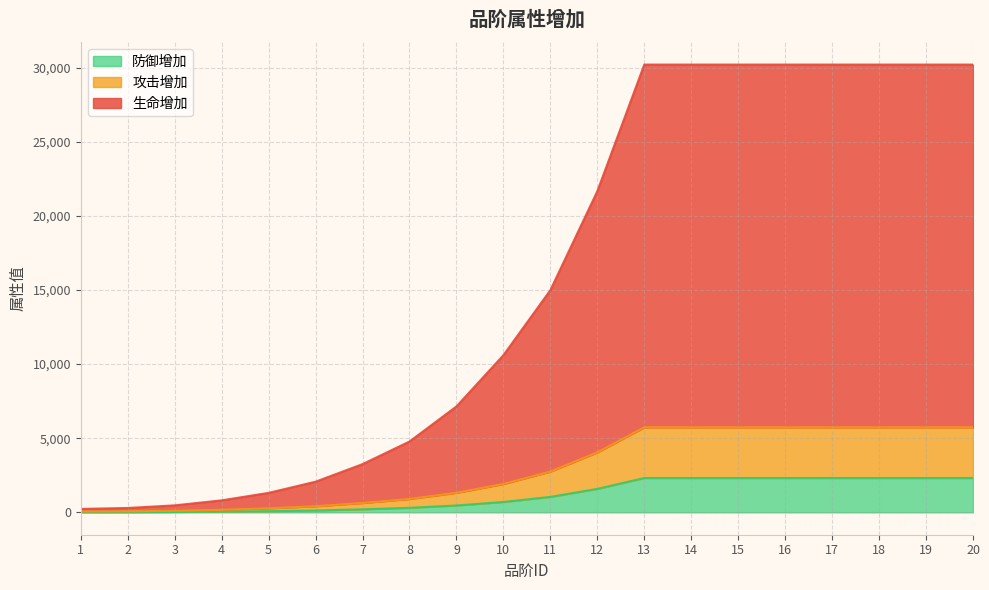

True or false: 攻击增加 has a value of 9336 at 18.

False